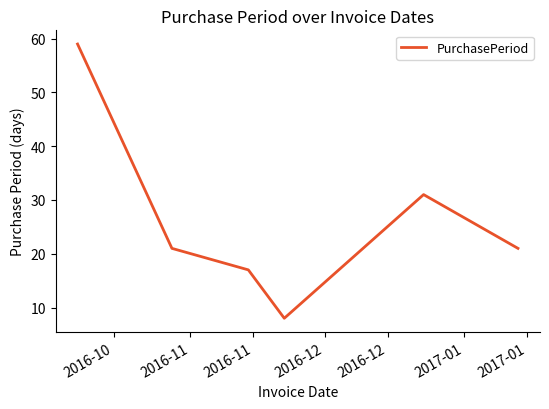

What is the smallest value displayed?

8